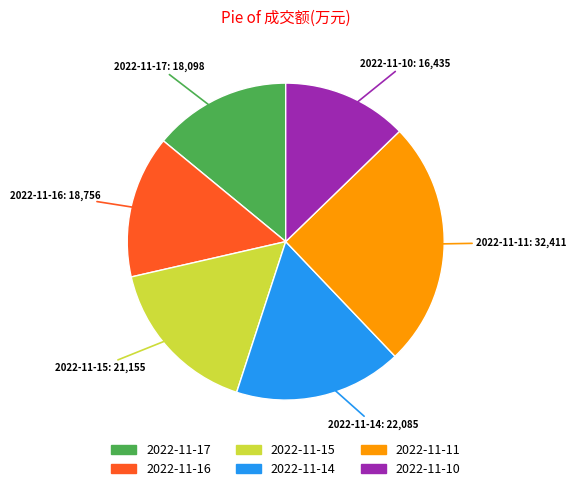

What is the smallest slice in the pie chart?

2022-11-10